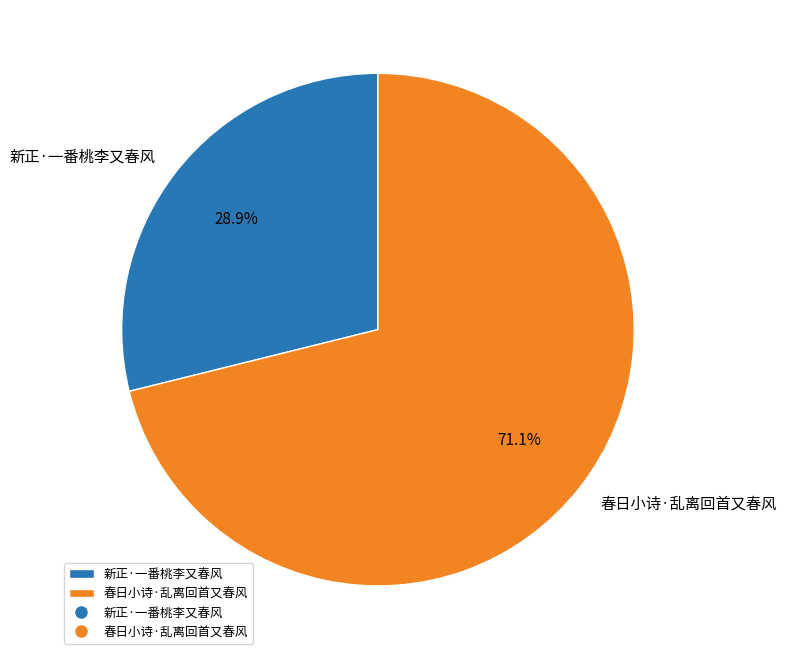

What percentage is the 新正·一番桃李又春风 slice, to the nearest percent?

29%